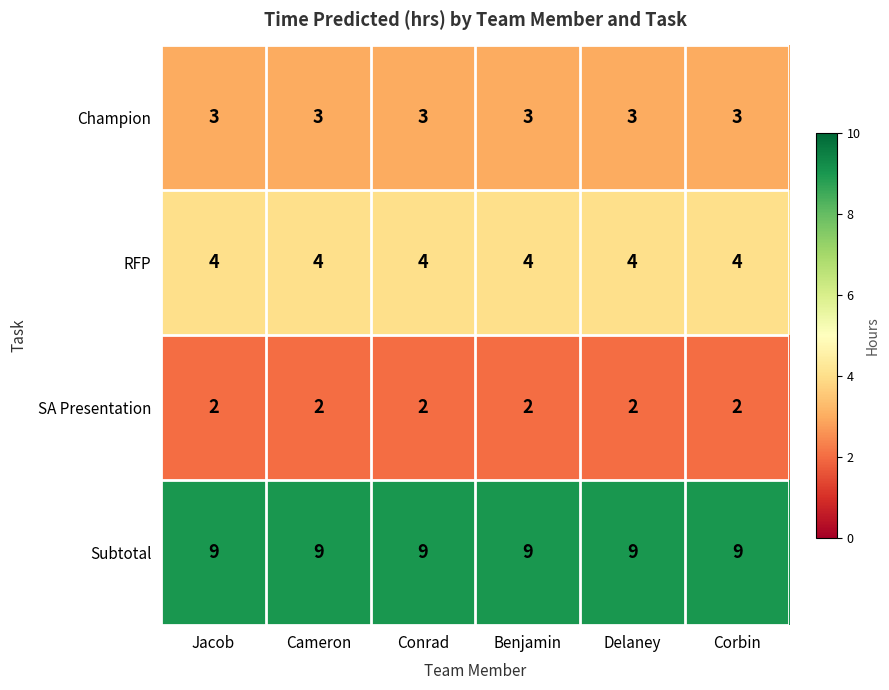

Rank the series by their maximum value, from lowest to highest.

SA Presentation, Champion, RFP, Subtotal